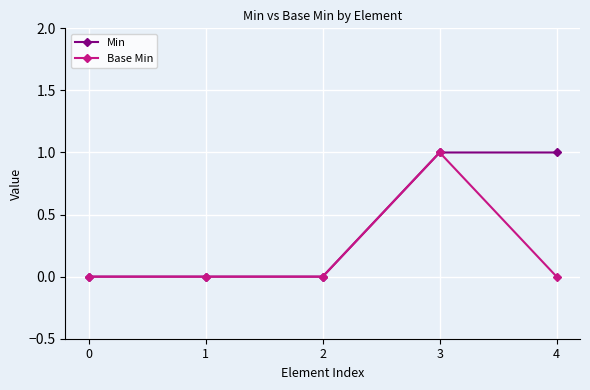

Is the value of Base Min at 2 greater than the value of Min at 3?

No